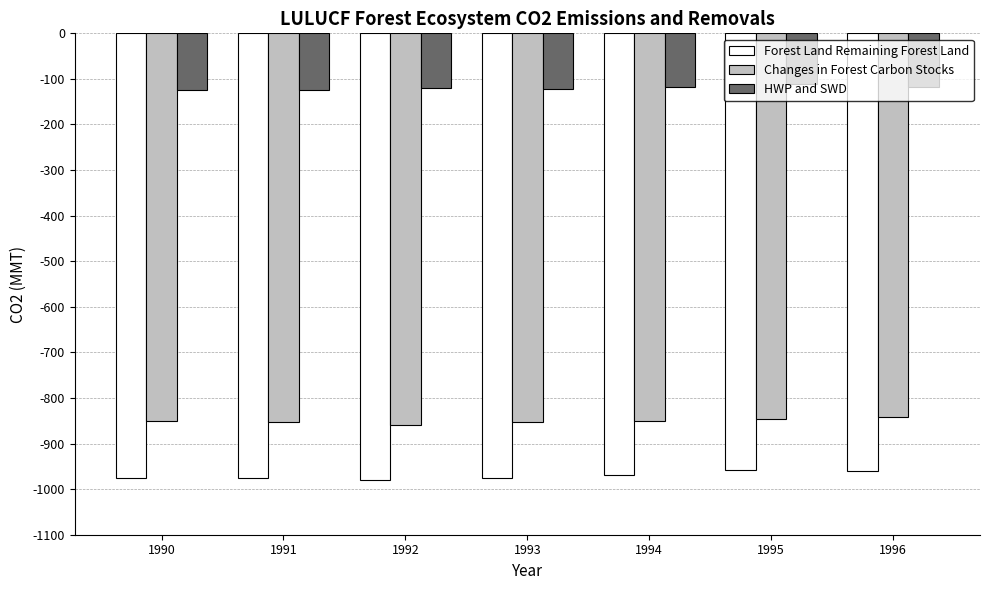

What is the spread (max minus min) of values at 1992?

858.5